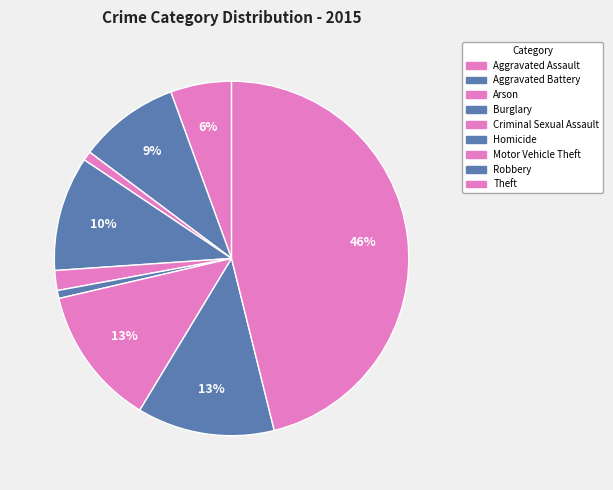

What is the largest slice in the pie chart?

Theft